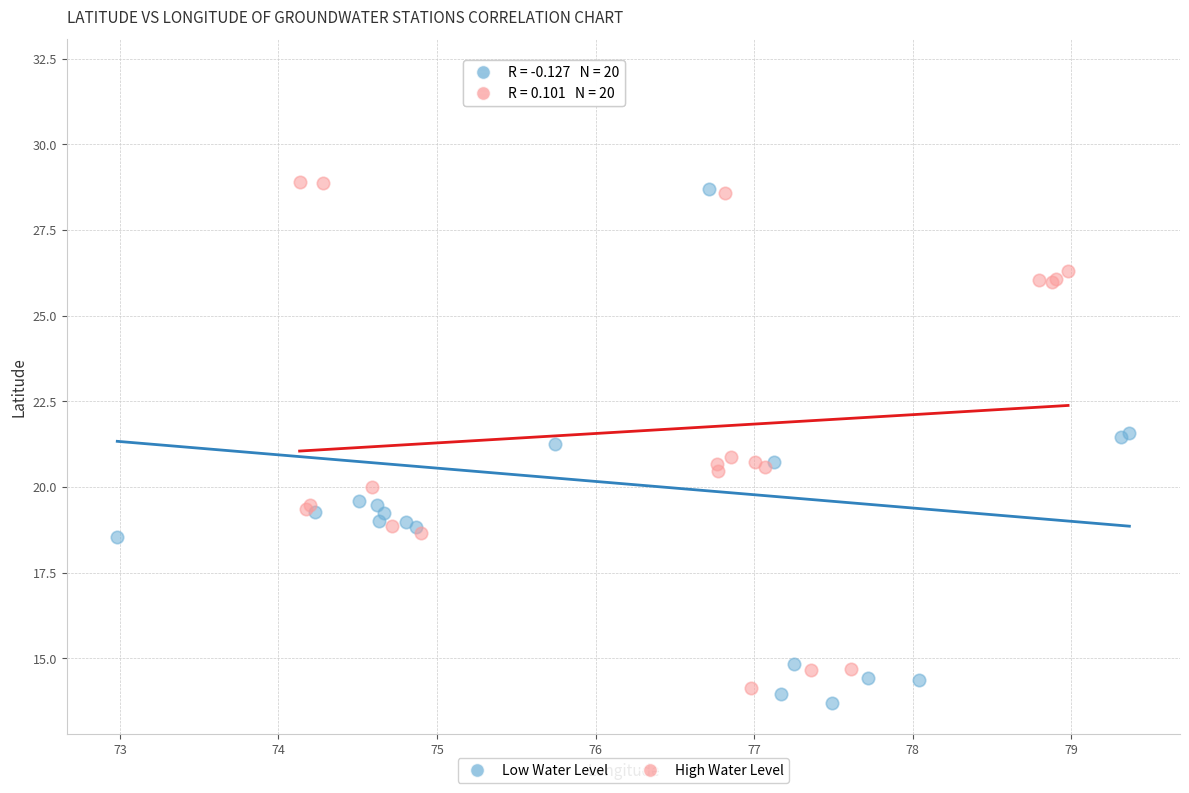

Which series has the largest Y range (max minus min)?

Low Water Level